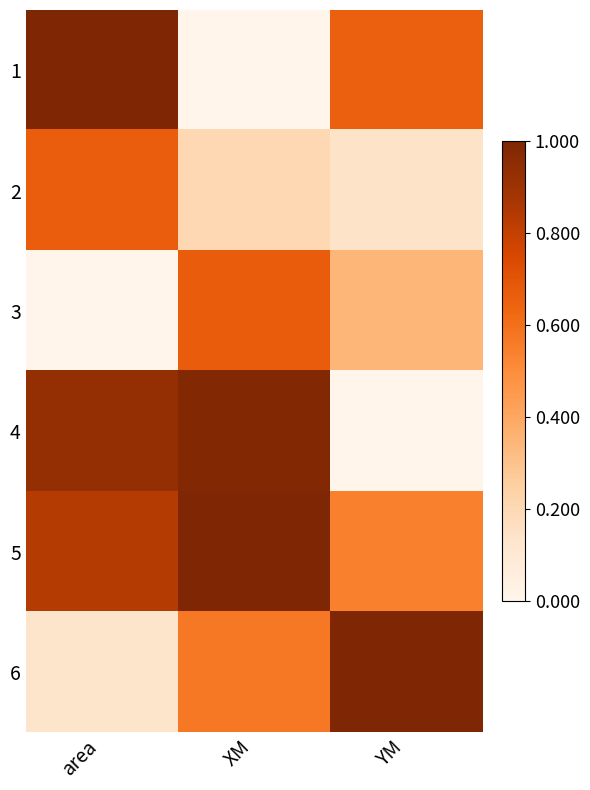

What is the difference between the highest and lowest values at YM?

1.0